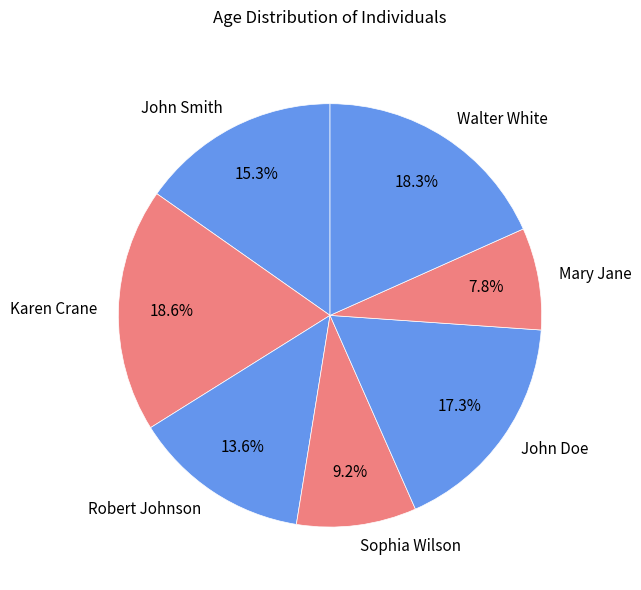

True or false: Mary Jane accounts for 8% of the total.

True